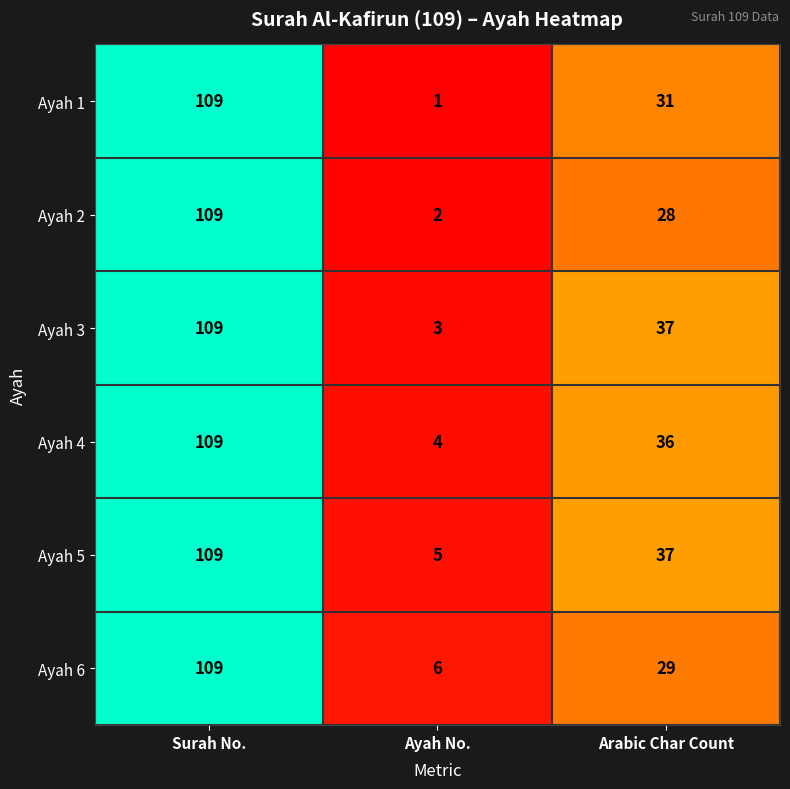

What is the total value across all series at Ayah No.?

21